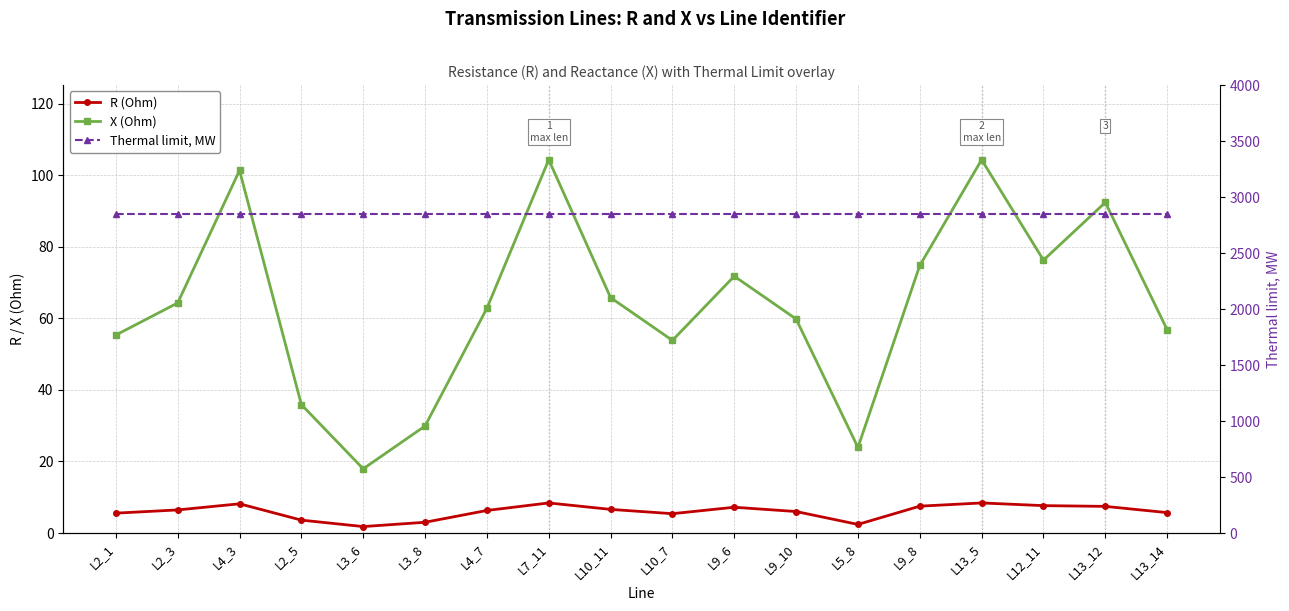

What position from the right is L9_8?

5